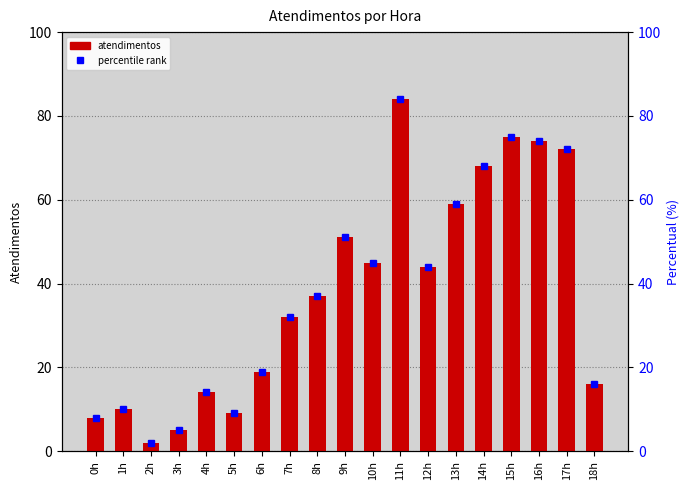

What is the label of the 2nd bar from the right?

17h